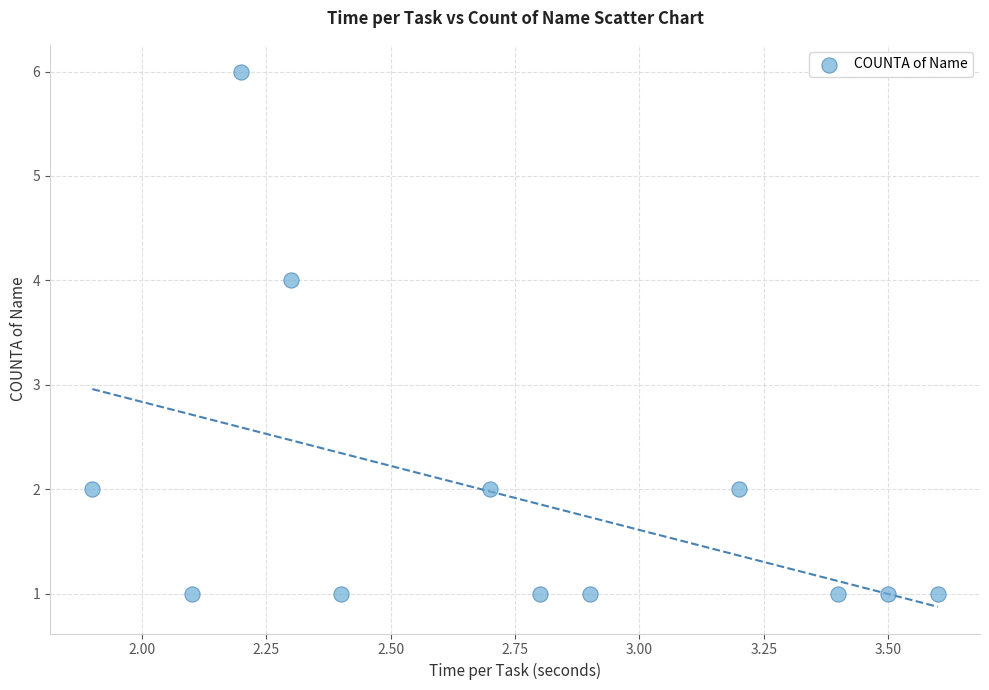

What is the range of Y values (max minus min)?

5